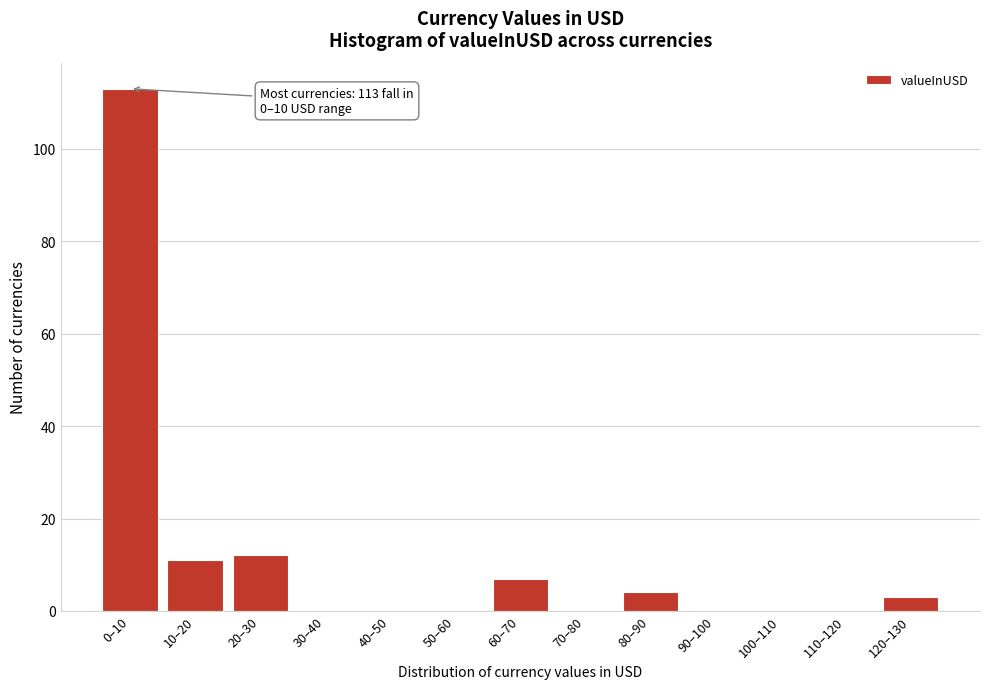

Reading left to right, transcribe all the data shown in this chart.

0–10=113	10–20=11	20–30=12	30–40=0	40–50=0	50–60=0	60–70=7	70–80=0	80–90=4	90–100=0	100–110=0	110–120=0	120–130=3